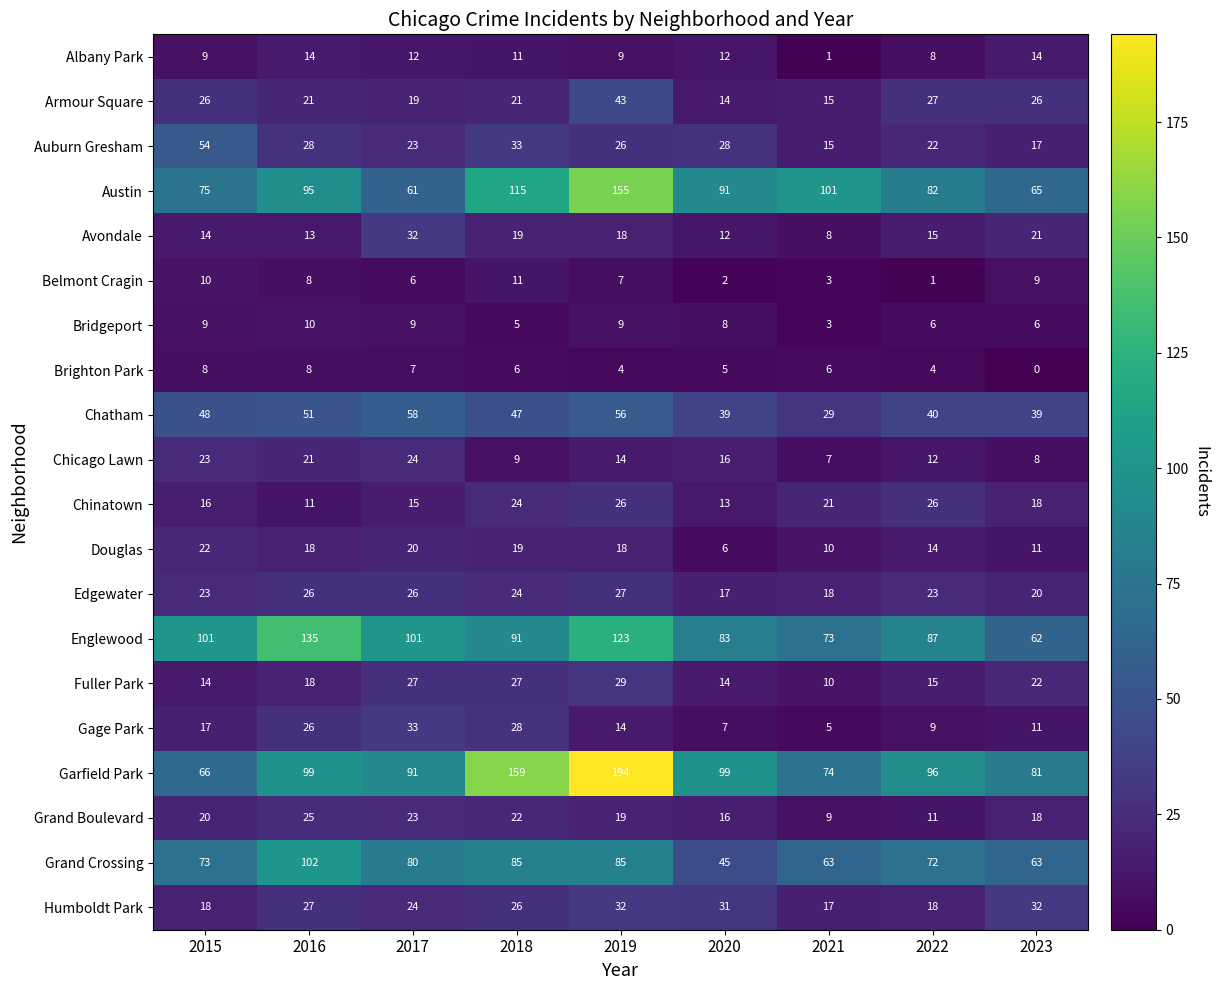

How many categories are shown in the chart?

9